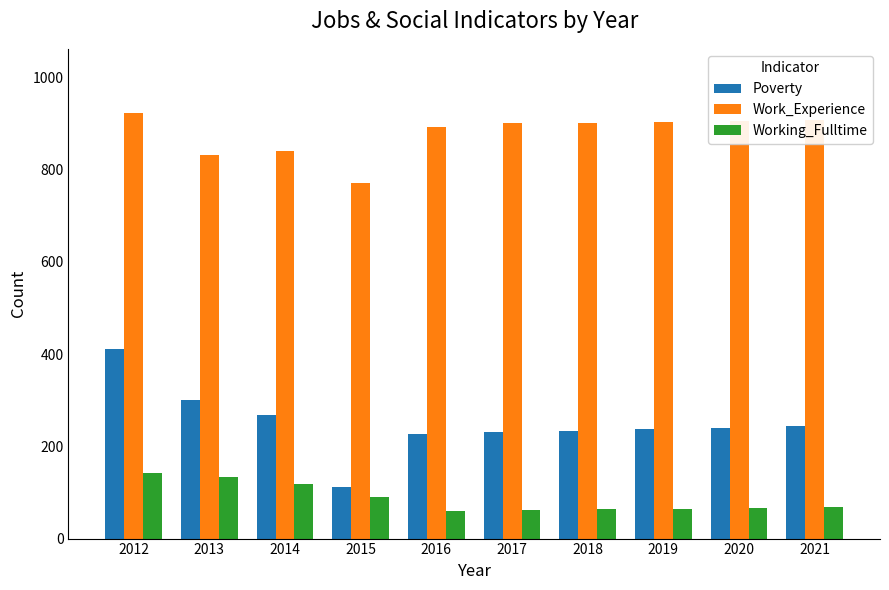

What is the spread (max minus min) of values at 2014?

721